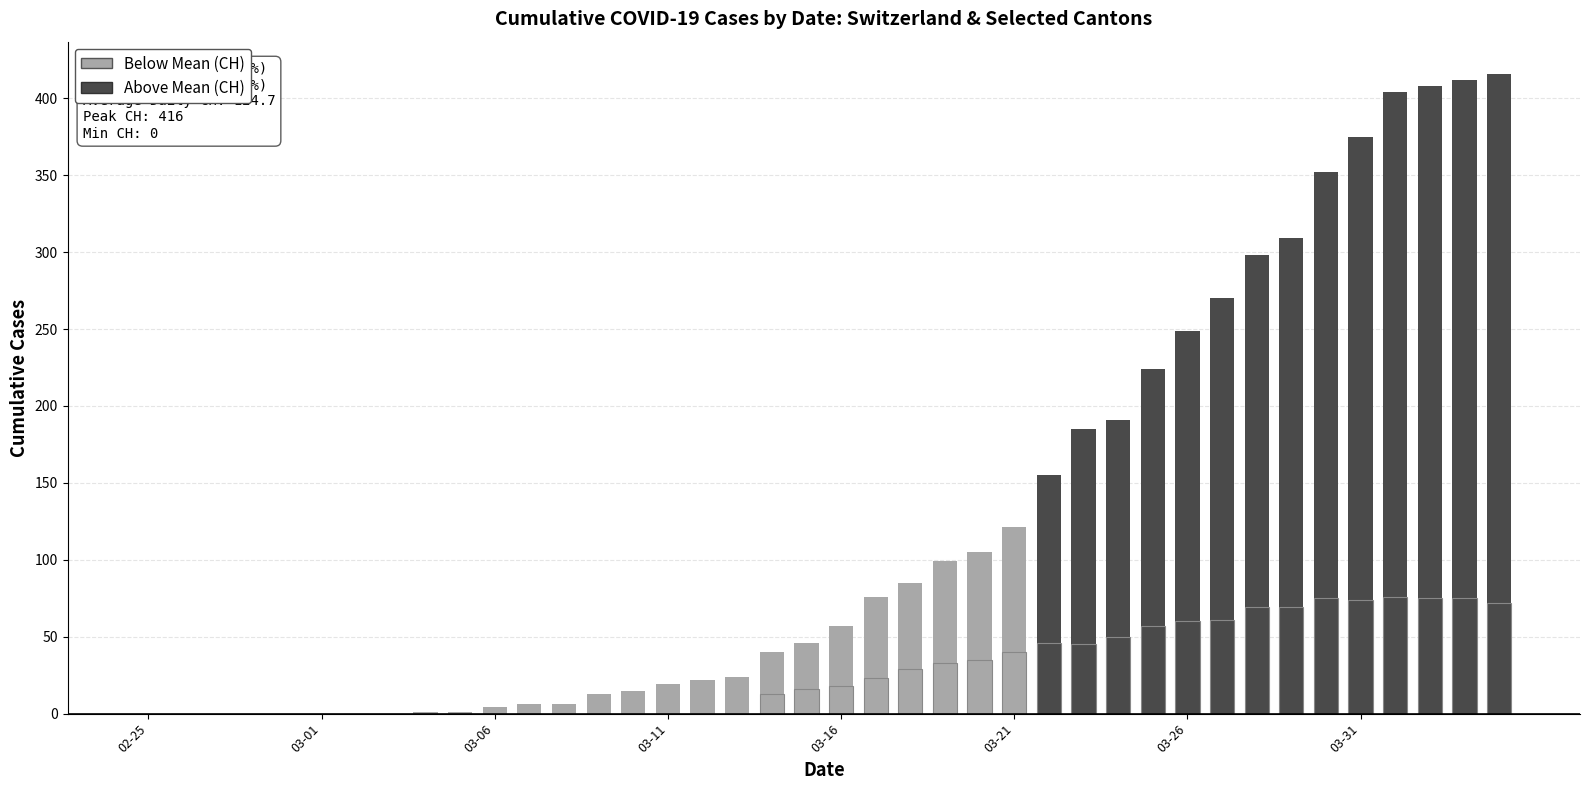

Reading right to left, list all the values displayed in this chart.

CH (All Switzerland): 416	412	408	404	375	352	309	298	270	249	224	191	185	155	121	105	99	85	76	57	46	40	24	22	19	15	13	6	6	4	1	1	0	0	0	0	0	0	0	0
VD: 72	75	75	76	74	75	69	69	61	60	57	50	45	46	40	35	33	29	23	18	16	13	0	0	0	0	0	0	0	0	0	0	0	0	0	0	0	0	0	0